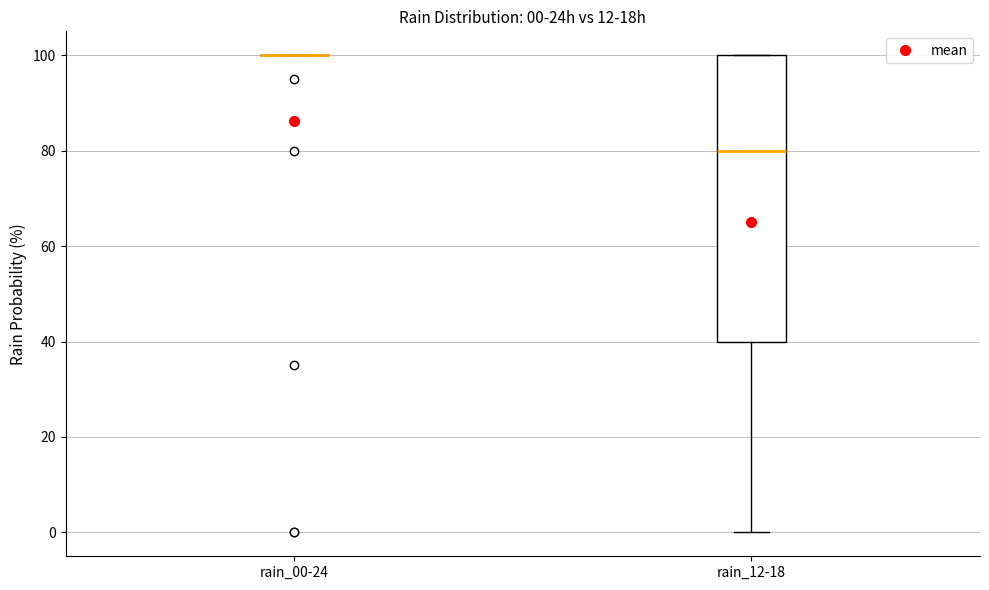

Which box is the tallest, from its lower edge to its upper edge?

rain_12-18